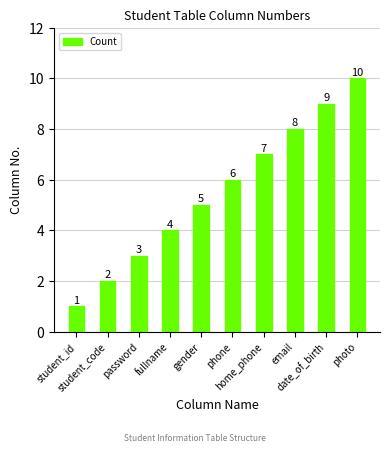

Is it true that the value at email is 8?

True